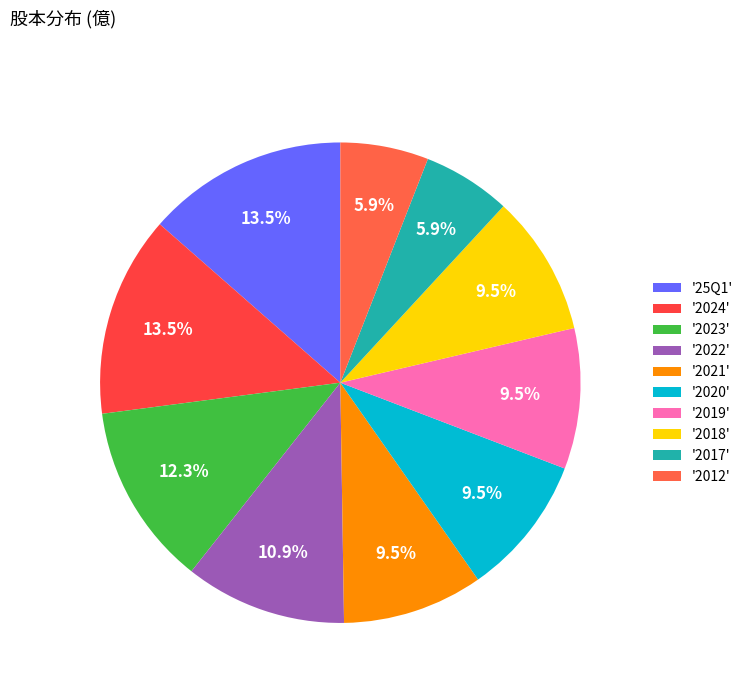

Rank the categories by value from highest to lowest.

25Q1, 2024, 2023, 2022, 2021, 2020, 2019, 2018, 2017, 2012